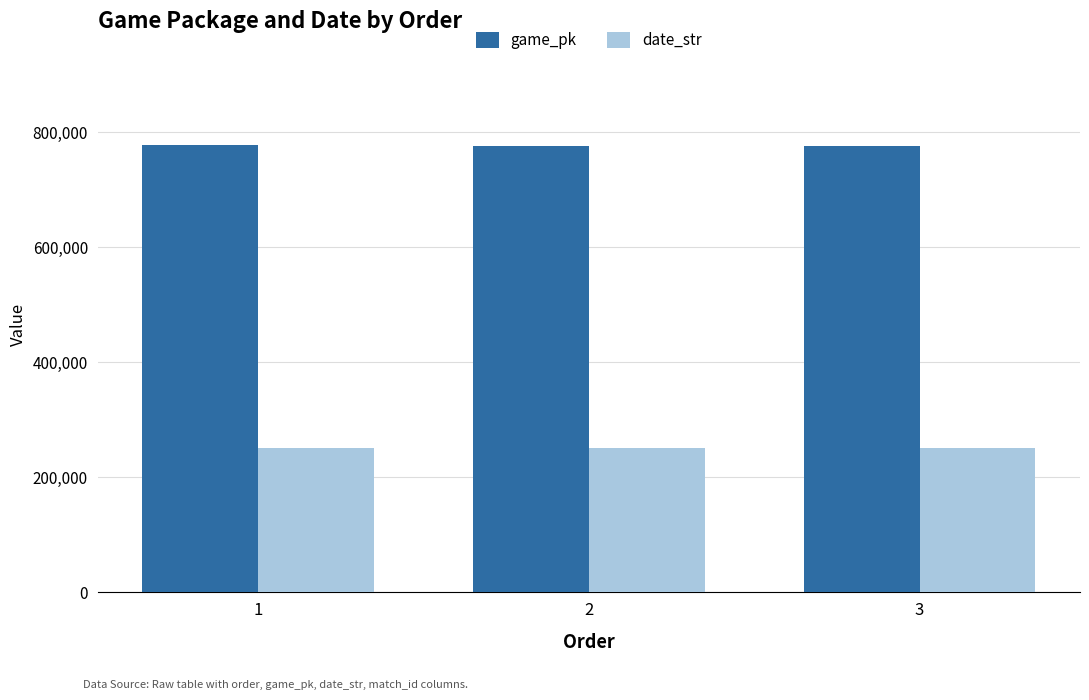

The value of date_str at 2 is 68842. True or false?

False